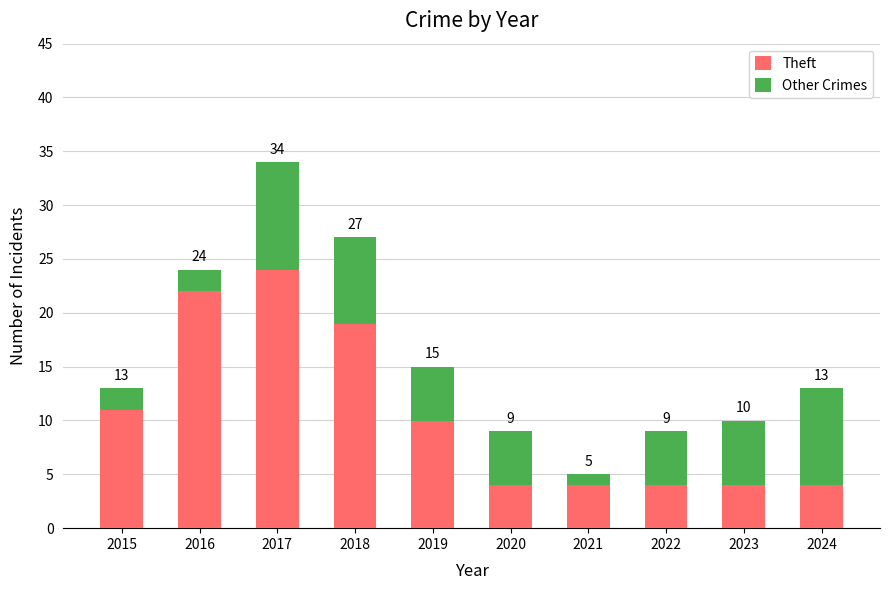

What is the total value across all series at 2017?

34